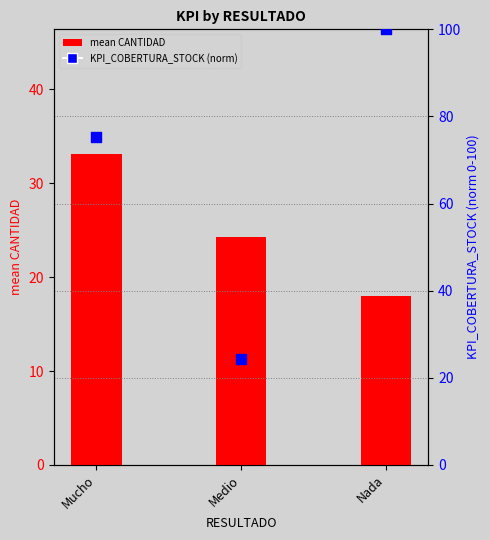

What are all the series names shown in the legend?

mean CANTIDAD, KPI_COBERTURA_STOCK (norm)